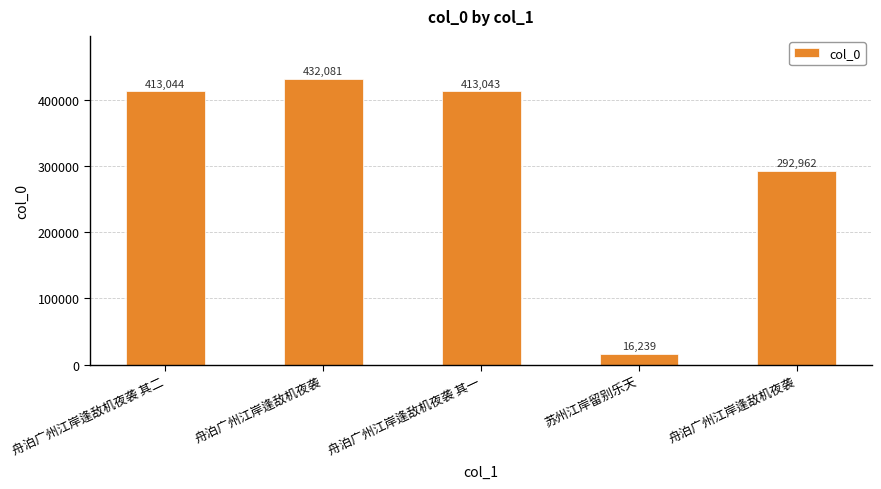

What is the maximum value shown in the chart?

432081